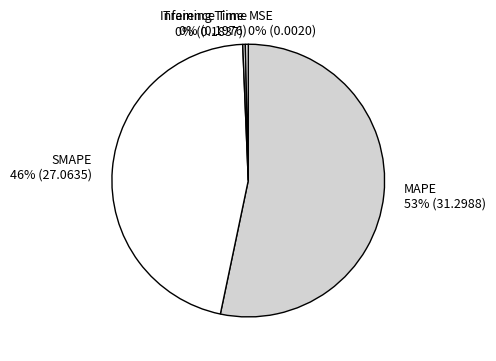

Does SMAPE represent more than half of the total?

No